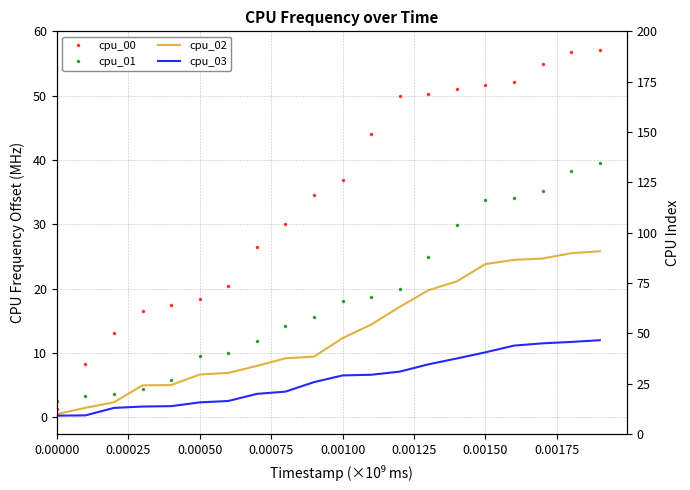

Reading right to left, list all the values displayed in this chart.

cpu_00: 57.2	56.8	54.9	52.2	51.7	51.0	50.3	49.9	44.1	36.9	34.6	30.0	26.5	20.4	18.4	17.5	16.6	13.1	8.3	1.2
cpu_01: 39.6	38.3	35.2	34.2	33.8	29.9	24.9	20.0	18.7	18.1	15.6	14.2	11.8	10.0	9.6	5.9	4.4	3.6	3.3	2.5
cpu_02: 25.8	25.5	24.7	24.5	23.8	21.2	19.8	17.2	14.4	12.3	9.5	9.2	8.0	6.9	6.7	5.0	5.0	2.4	1.5	0.5
cpu_03: 12.0	11.7	11.5	11.2	10.1	9.2	8.3	7.1	6.6	6.5	5.5	4.0	3.7	2.6	2.3	1.8	1.7	1.5	0.3	0.3